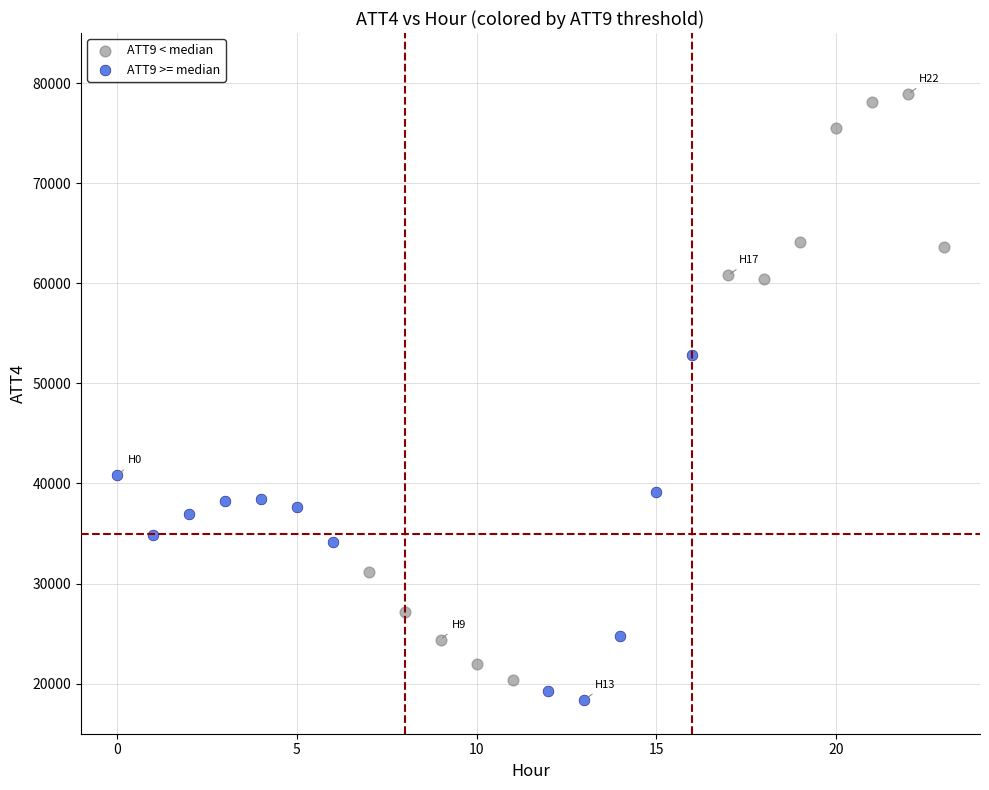

Which series has the largest Y range (max minus min)?

ATT9 < median